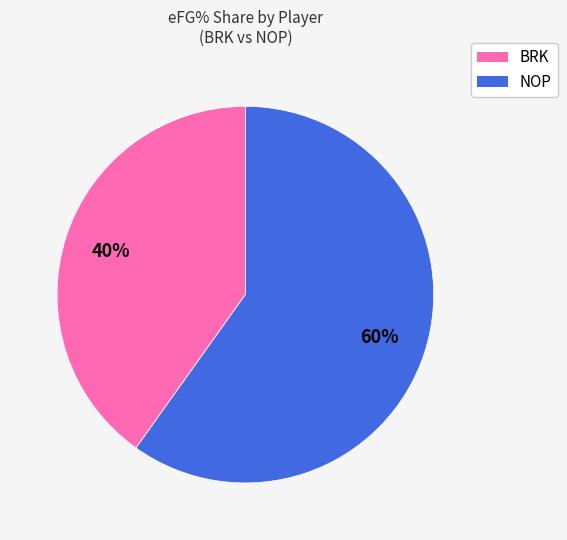

Does any single category account for the majority?

Yes